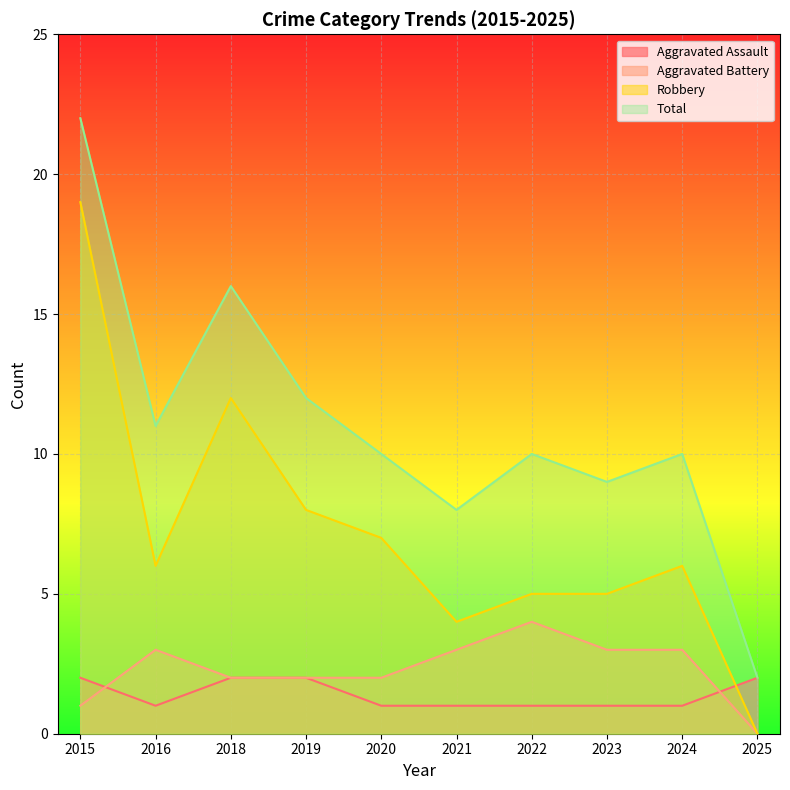

Which label corresponds to the largest value in the chart?

2015